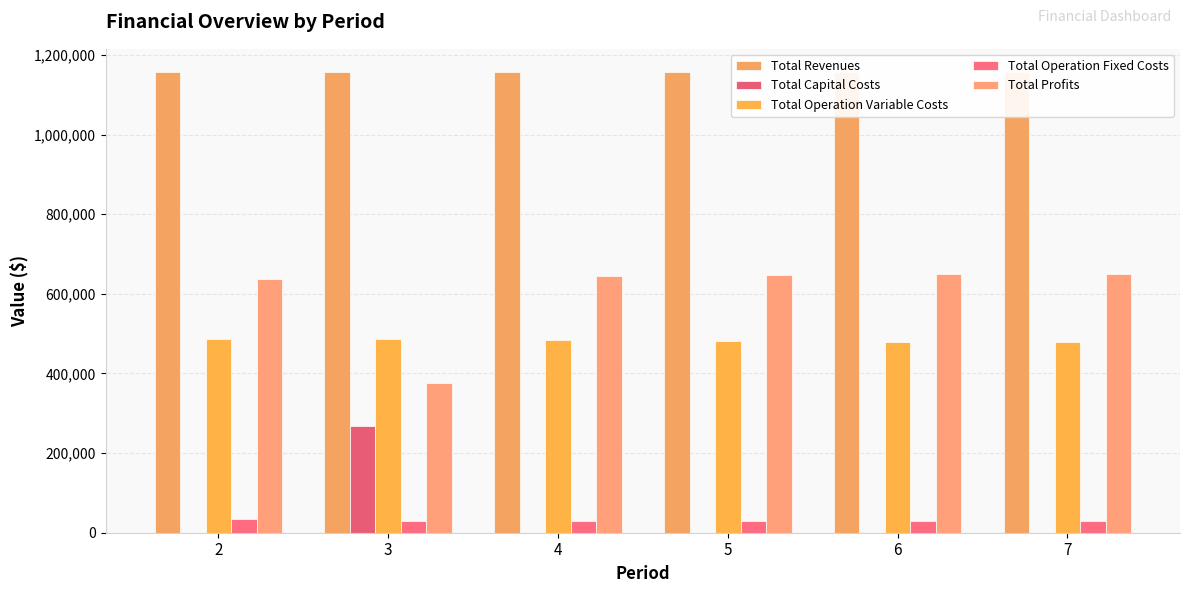

Reading left to right, extract all data points from this chart.

Total Revenues: 2=1157502.4	3=1157502.4	4=1157502.4	5=1157502.4	6=1157502.4	7=1157502.4
Total Capital Costs: 2=0.0	3=268800.0	4=0.0	5=0.0	6=0.0	7=0.0
Total Operation Variable Costs: 2=487300.4	3=485484.6	4=483666.2	5=481845.4	6=480022.1	7=478196.2
Total Operation Fixed Costs: 2=33627.6	3=28247.2	4=28247.2	5=28247.2	6=28247.2	7=28247.2
Total Profits: 2=636574.4	3=374970.7	4=645589.0	5=647409.8	6=649233.2	7=651059.1